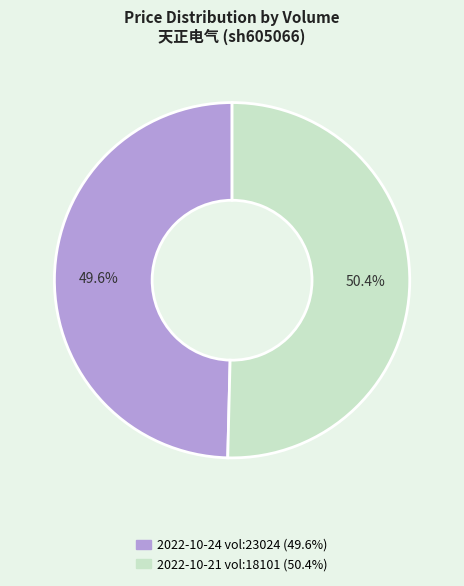

Does any single category account for the majority?

Yes